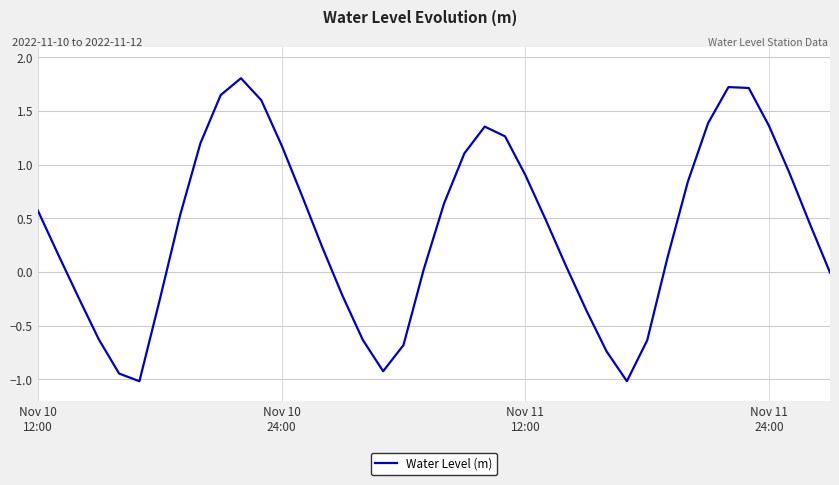

What is the greatest value displayed?

1.8